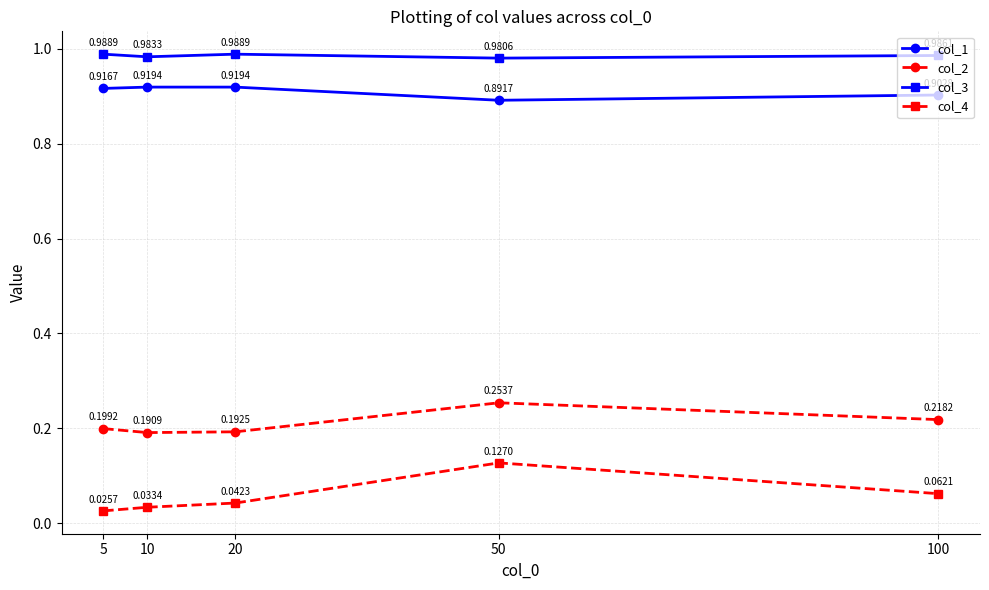

Which series changed the most between 5 and 20?

col_4